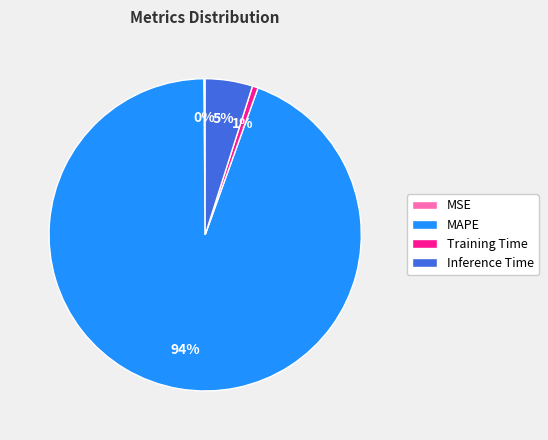

Which has a higher value, Inference Time or Training Time?

Inference Time